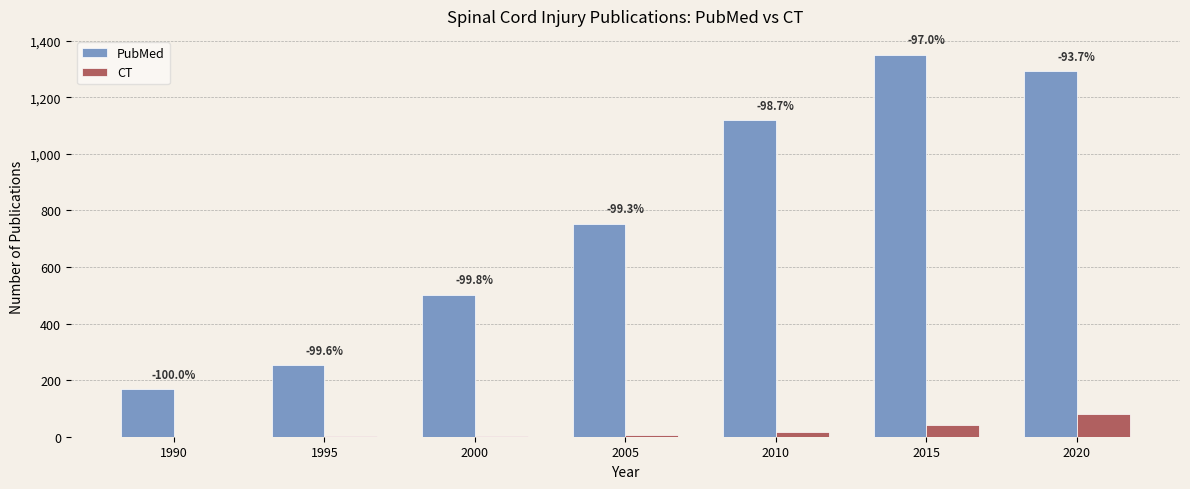

How many groups of bars are there?

7